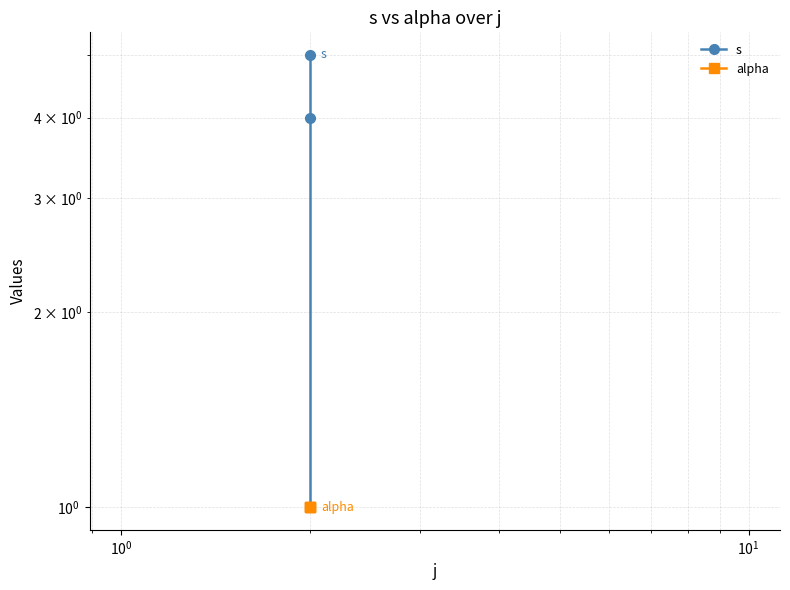

Does the chart have visible grid lines?

Yes